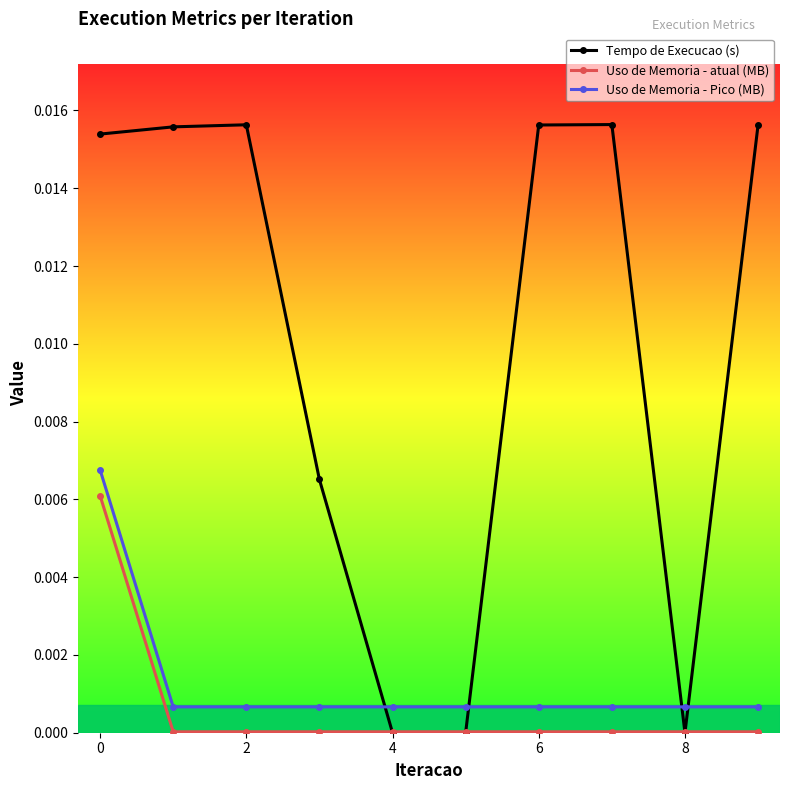

In Tempo de Execucao (s), how many points are higher than both neighbors (excluding endpoints)?

2